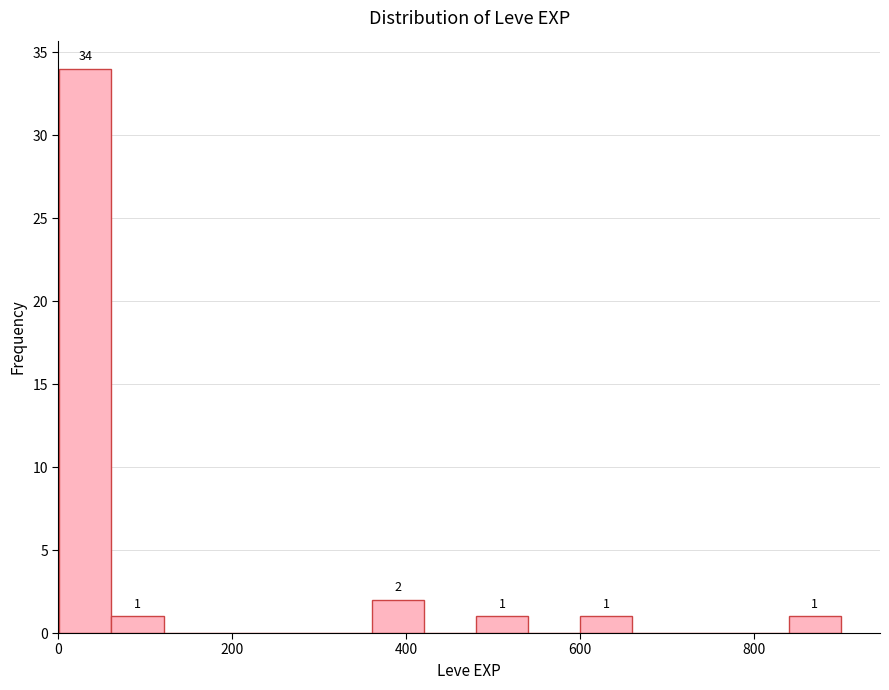

Read against the x-axis, roughly where is the centre of the tallest bar?

40